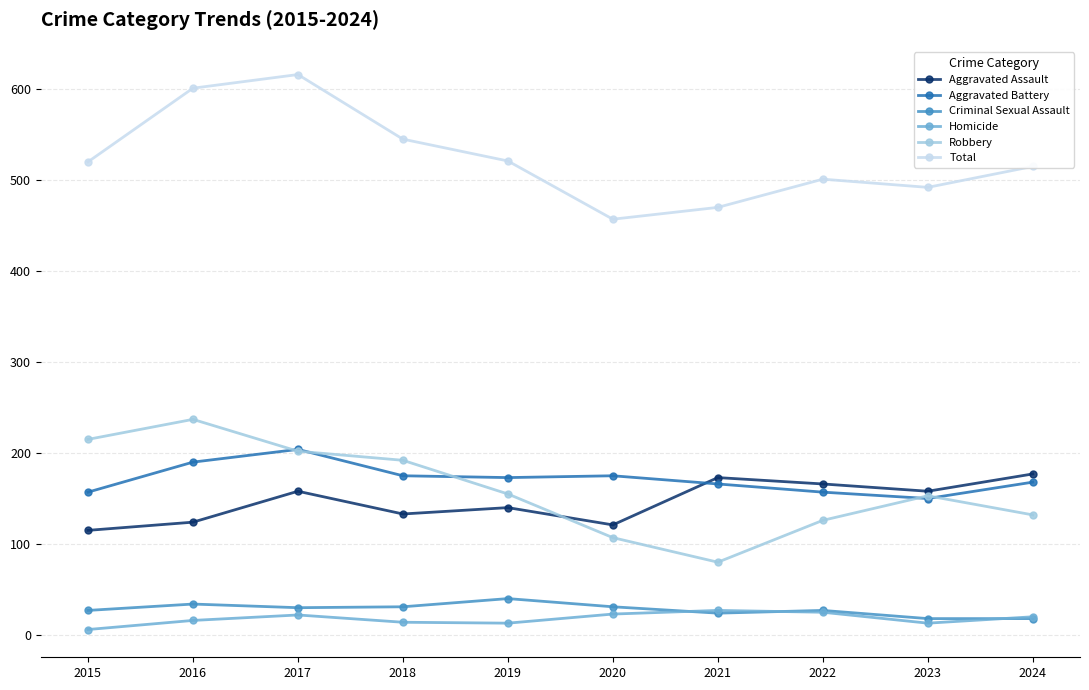

What is the difference between the highest and lowest values at 2015?

514